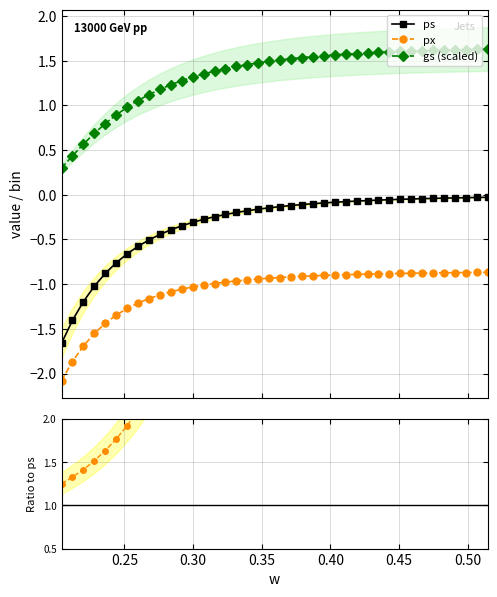

What is the minimum value for px?

-2.1